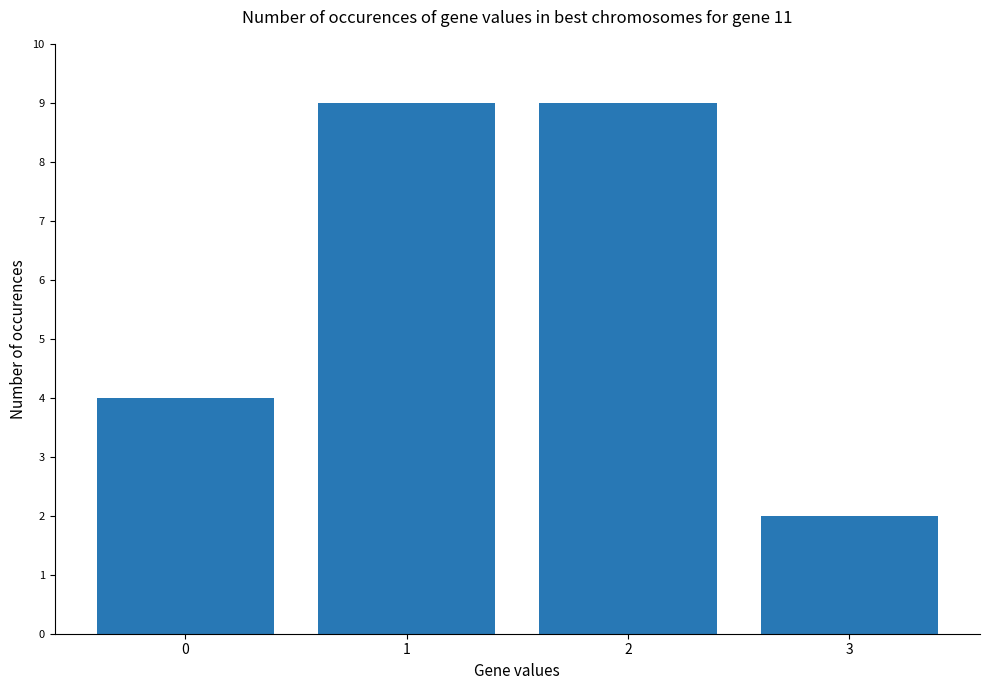

What is the change in value from 0 to 3?

-2